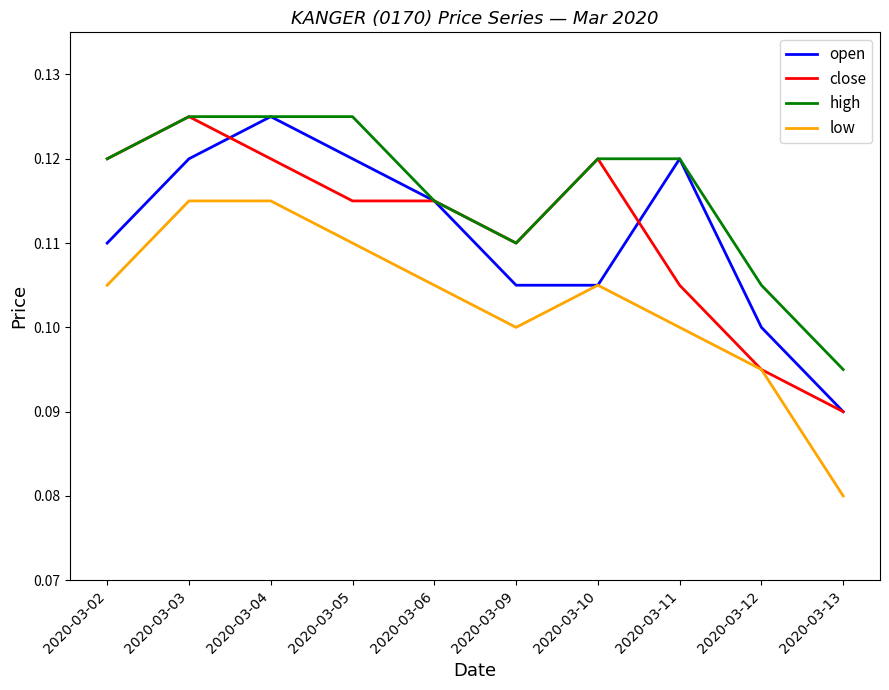

Between 2020-03-09 and 2020-03-11, which series saw the biggest shift?

open